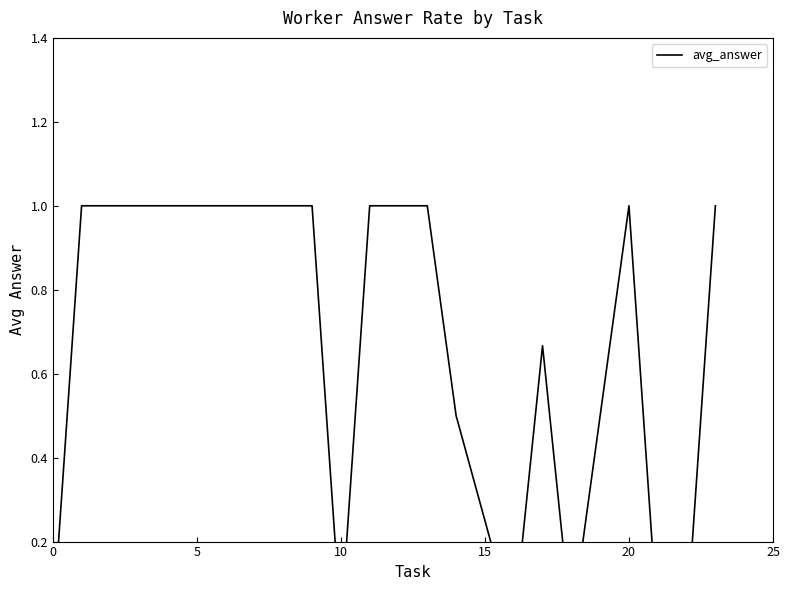

What is the greatest value displayed?

1.0